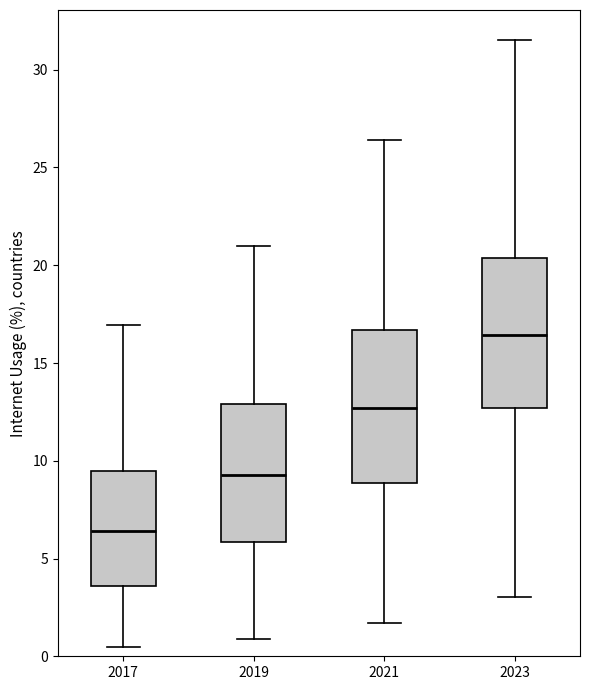

Where does the lower whisker of the box at x = 2019 end on the y-axis? The values are not printed on the chart, so give them approximately, as read against the axis.

1.0